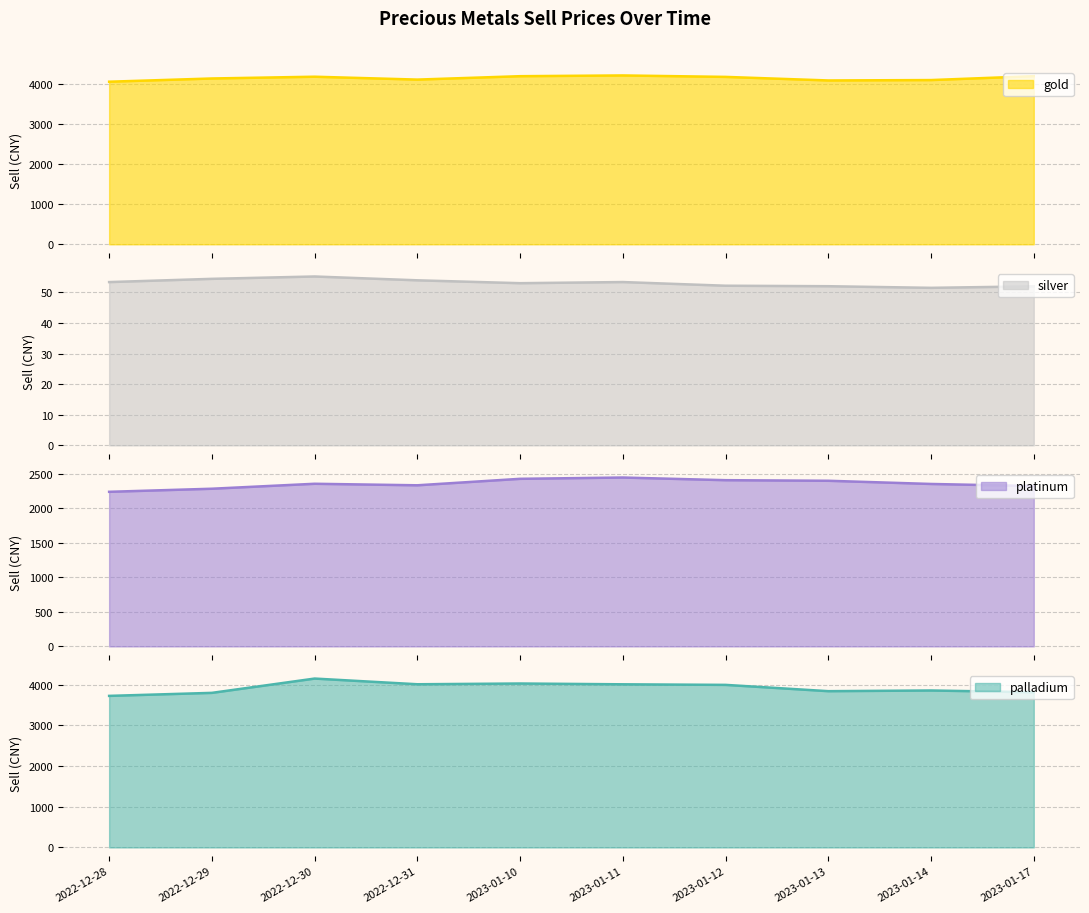

Is it true that gold equals 6960.3 at 2022-12-31?

False